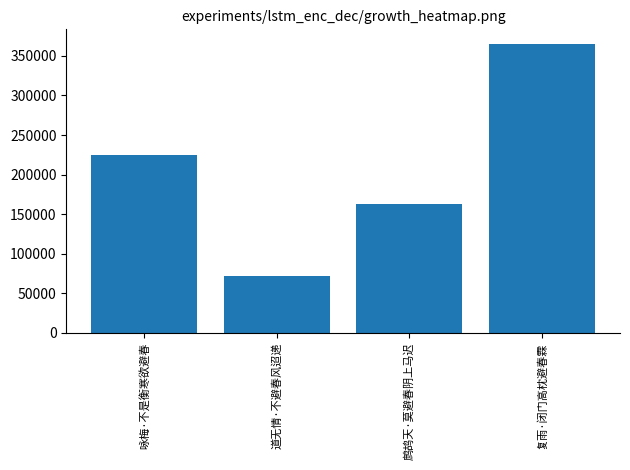

Are the bars grouped side by side (vs. stacked)?

No